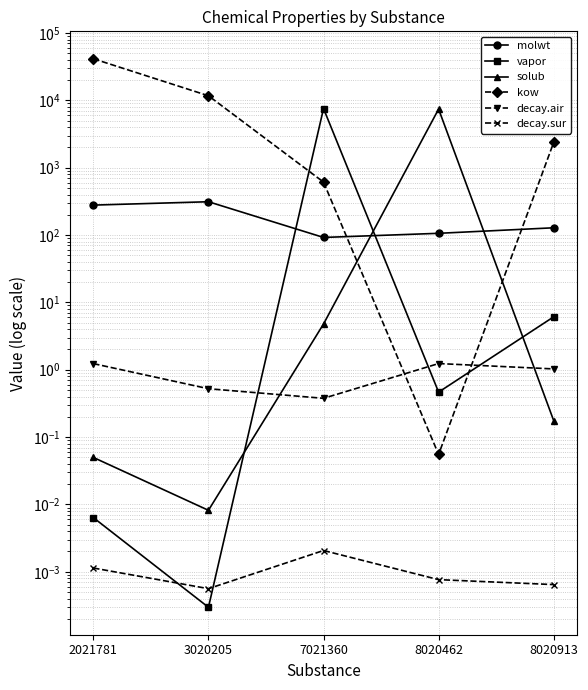

True or false: kow has a value of 11699.4 at 3020205.

True